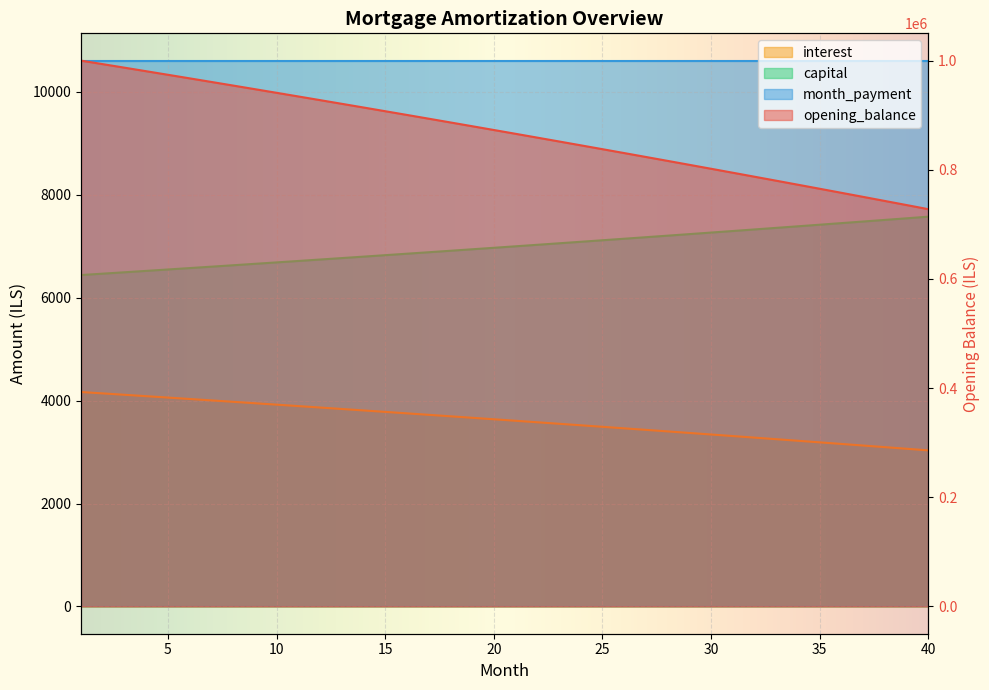

True or false: capital and interest cross at least once.

False